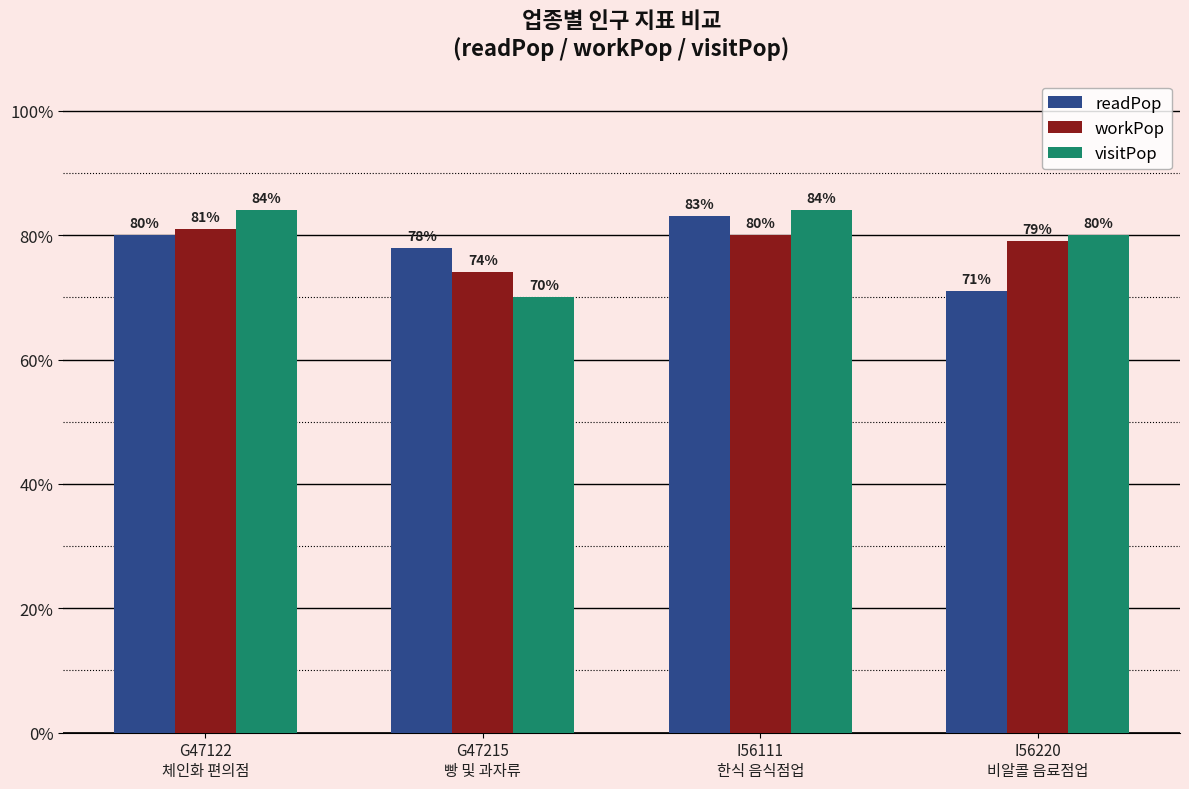

Does the chart contain stacked bars?

No